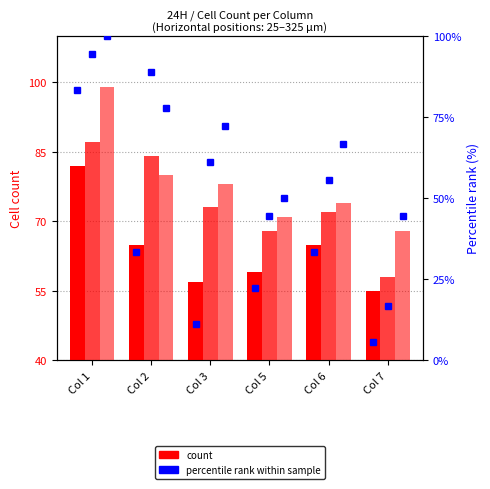

How many bars are there in total?

36